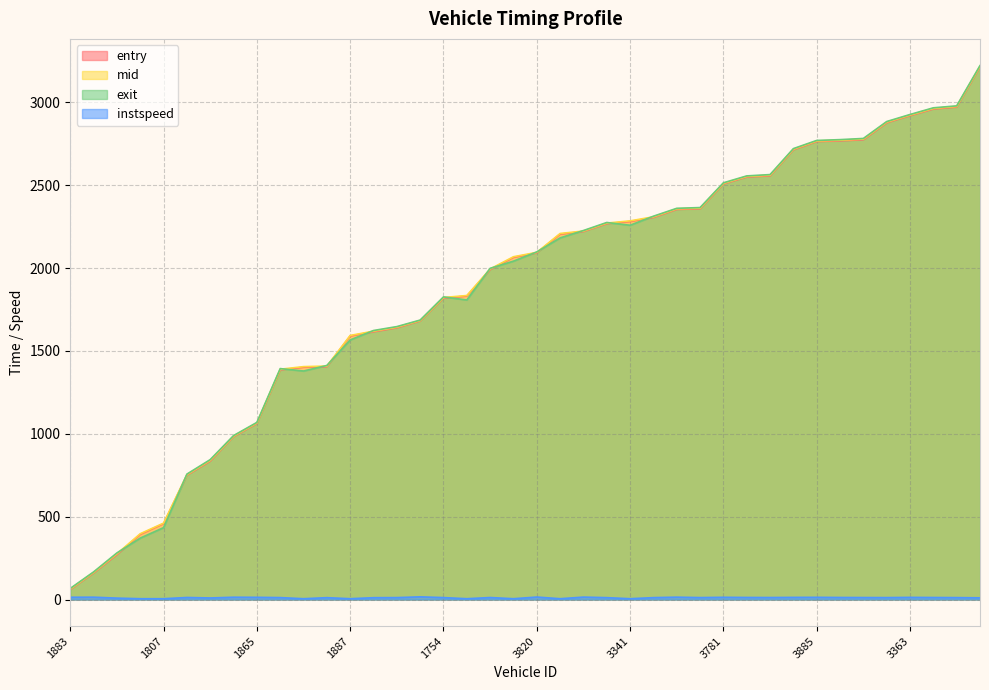

What is the average value of the entry series?

1876.3